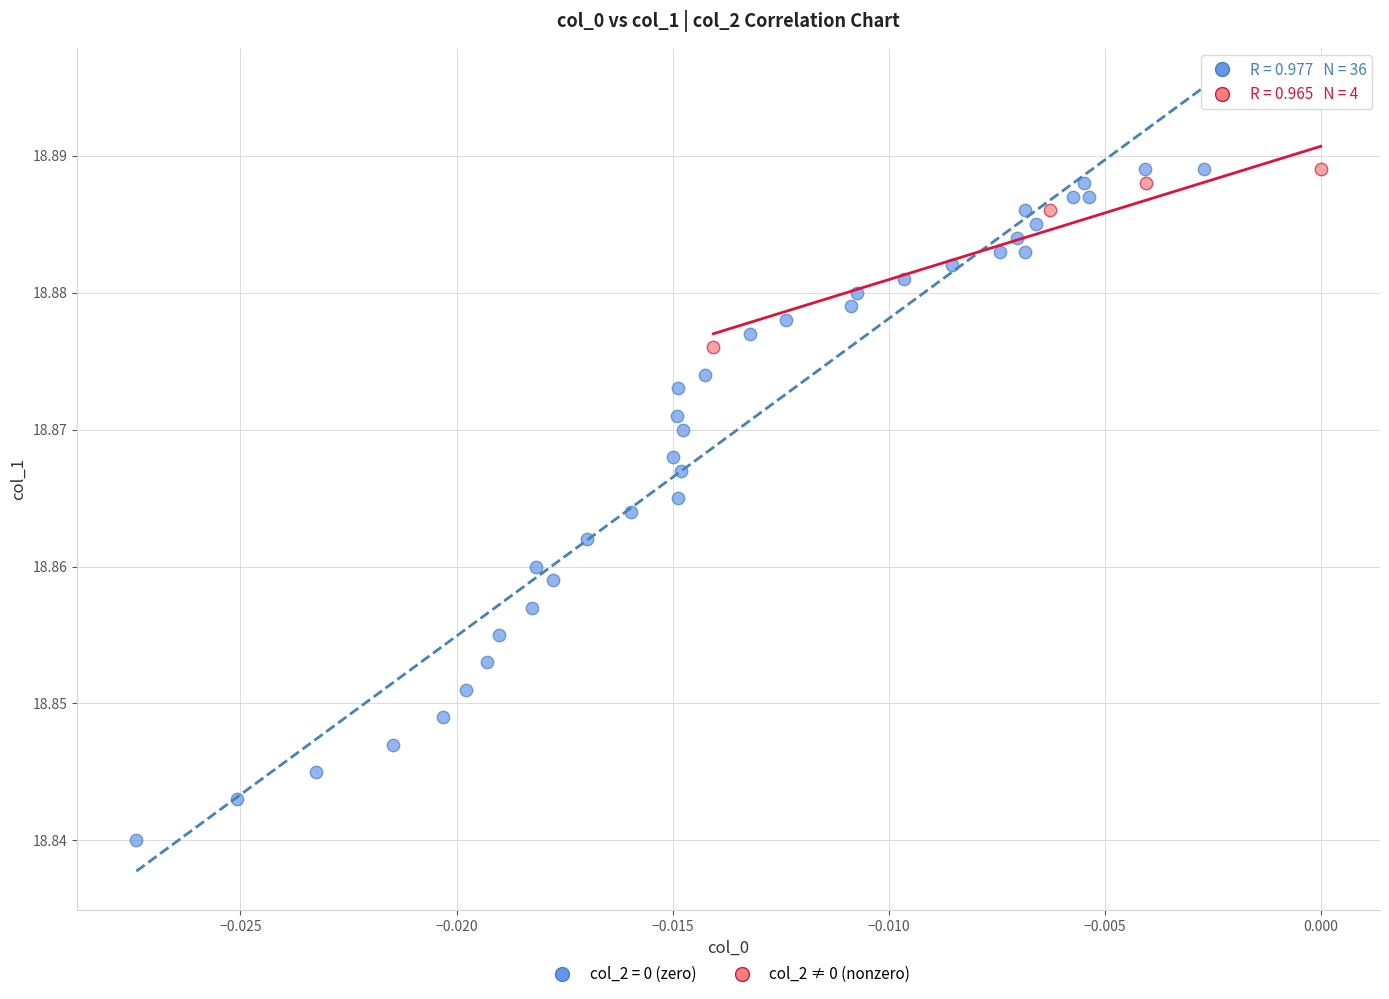

Which series reaches the minimum Y coordinate?

col_2 = 0 (zero)